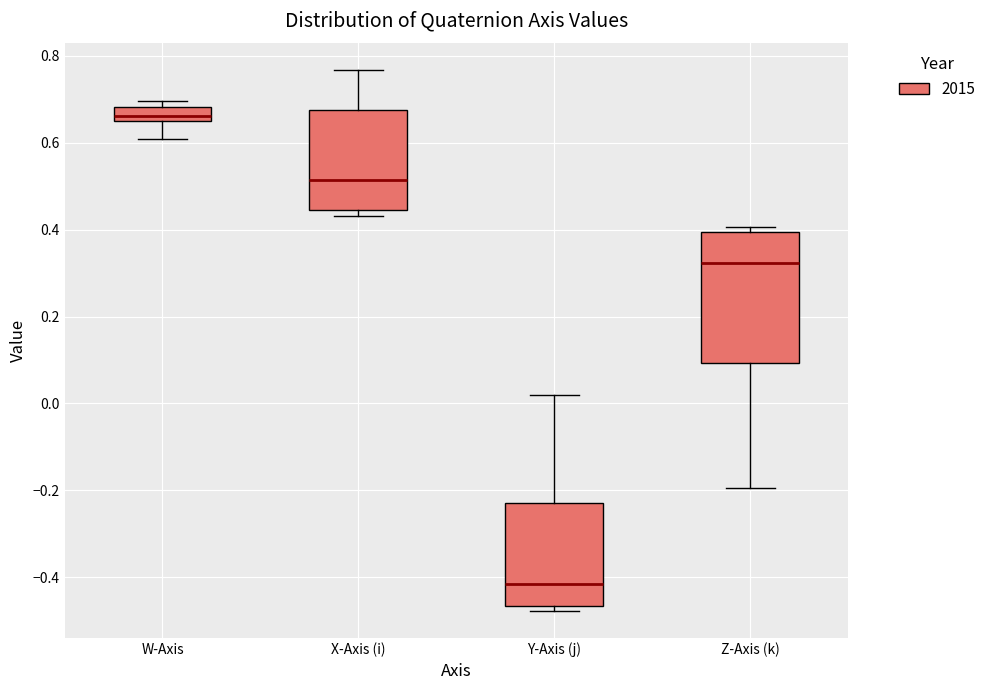

Which box's median line is the highest?

W-Axis